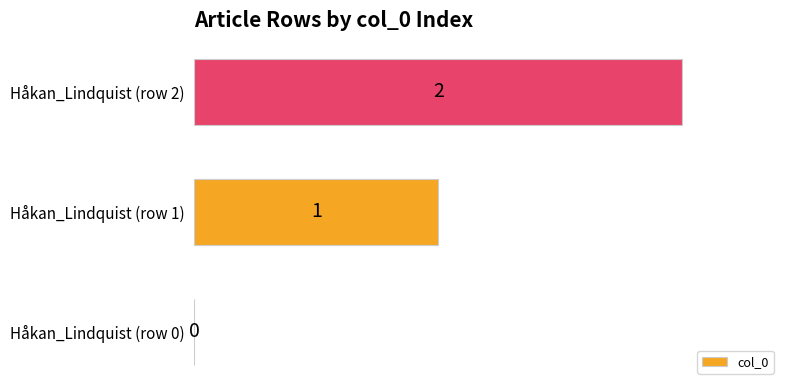

How many values are above zero?

2